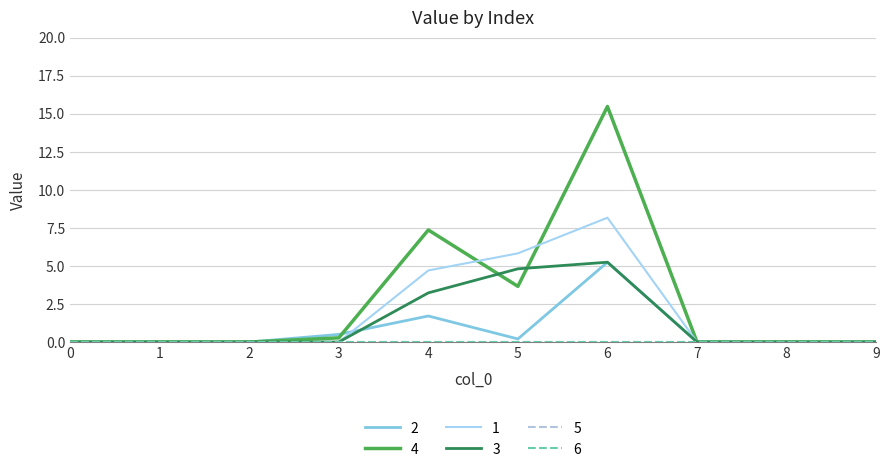

Does the chart display data point markers on the line(s)?

No